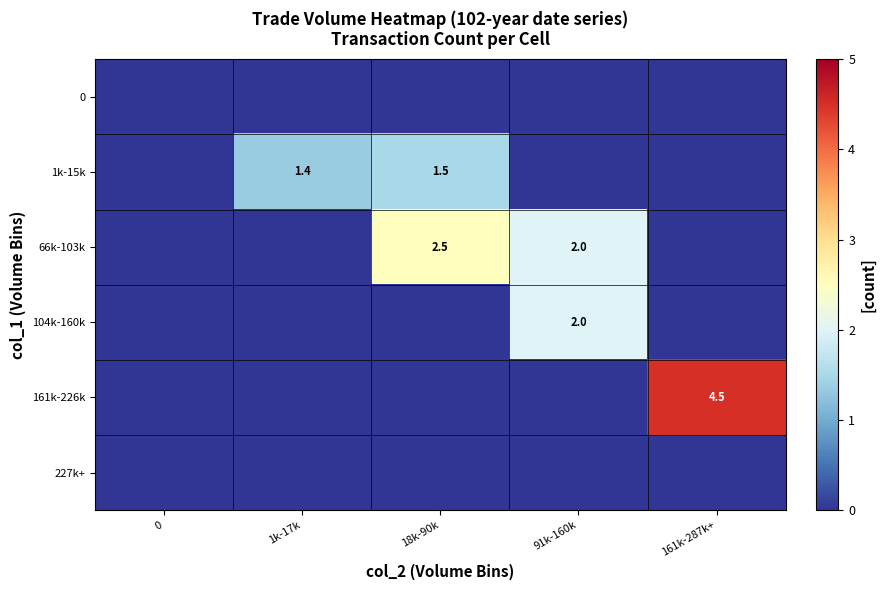

The 66k-103k series shows 3.1 at 91k-160k. True or false?

False